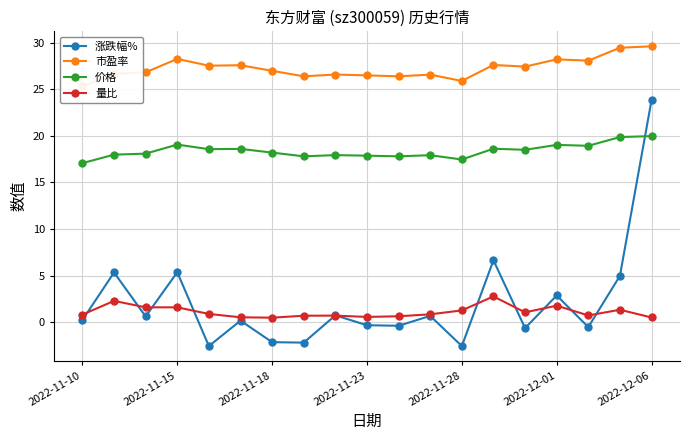

List the series in order of their peak value, lowest first.

量比, 价格, 涨跌幅%, 市盈率